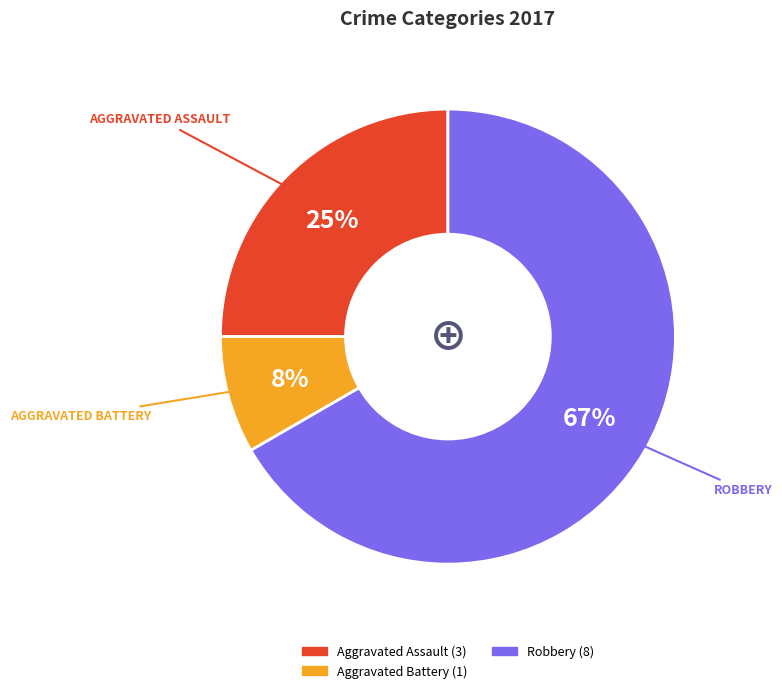

To the nearest percent, what is the average slice percentage?

33%